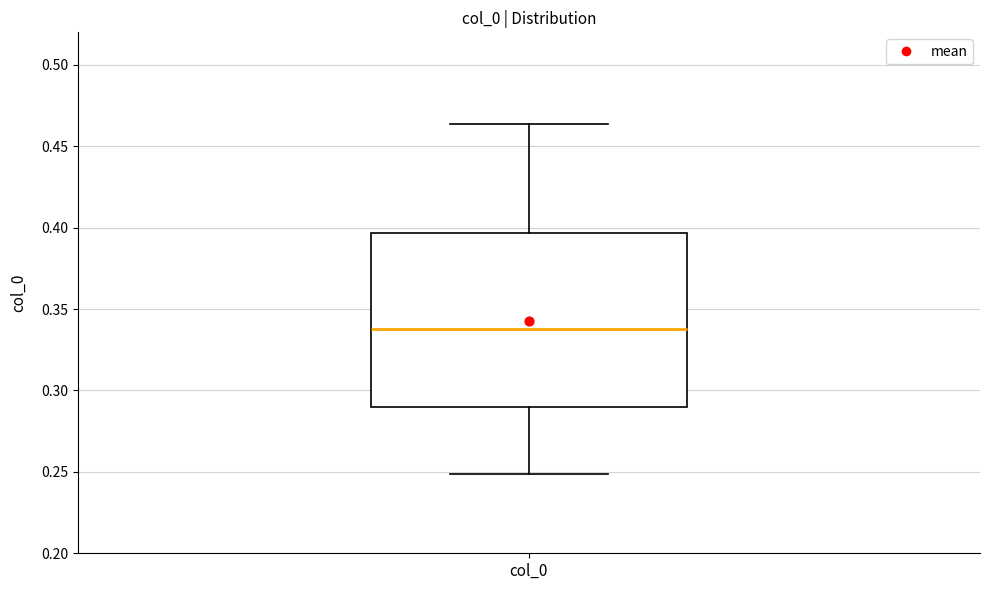

Where does the median line of the box for col_0 sit on the y-axis? The values are not printed on the chart, so give them approximately, as read against the axis.

0.340